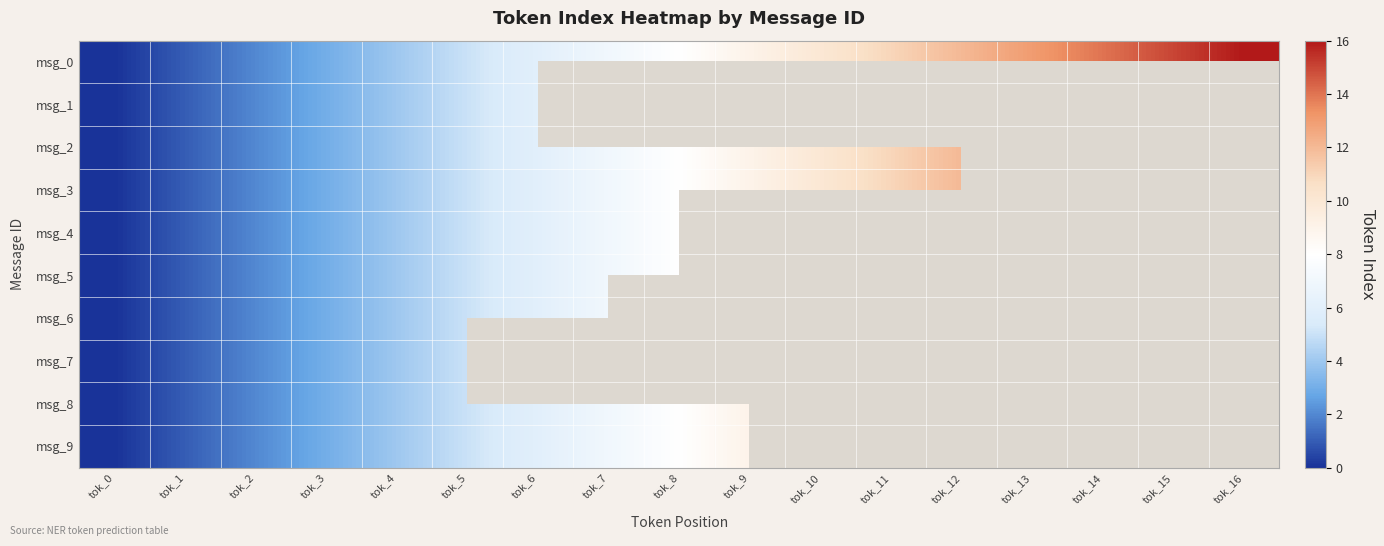

Rank the series by their maximum value, from lowest to highest.

msg_7, msg_1, msg_6, msg_4, msg_9, msg_5, msg_2, msg_8, msg_3, msg_0